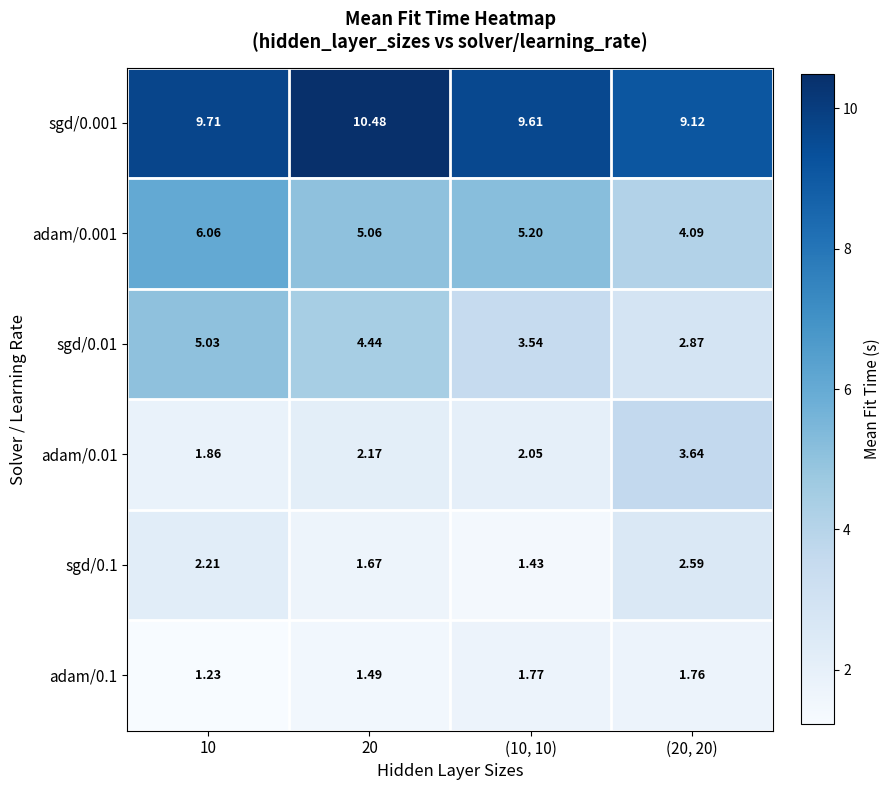

Which series has the largest range (max minus min)?

sgd/0.01